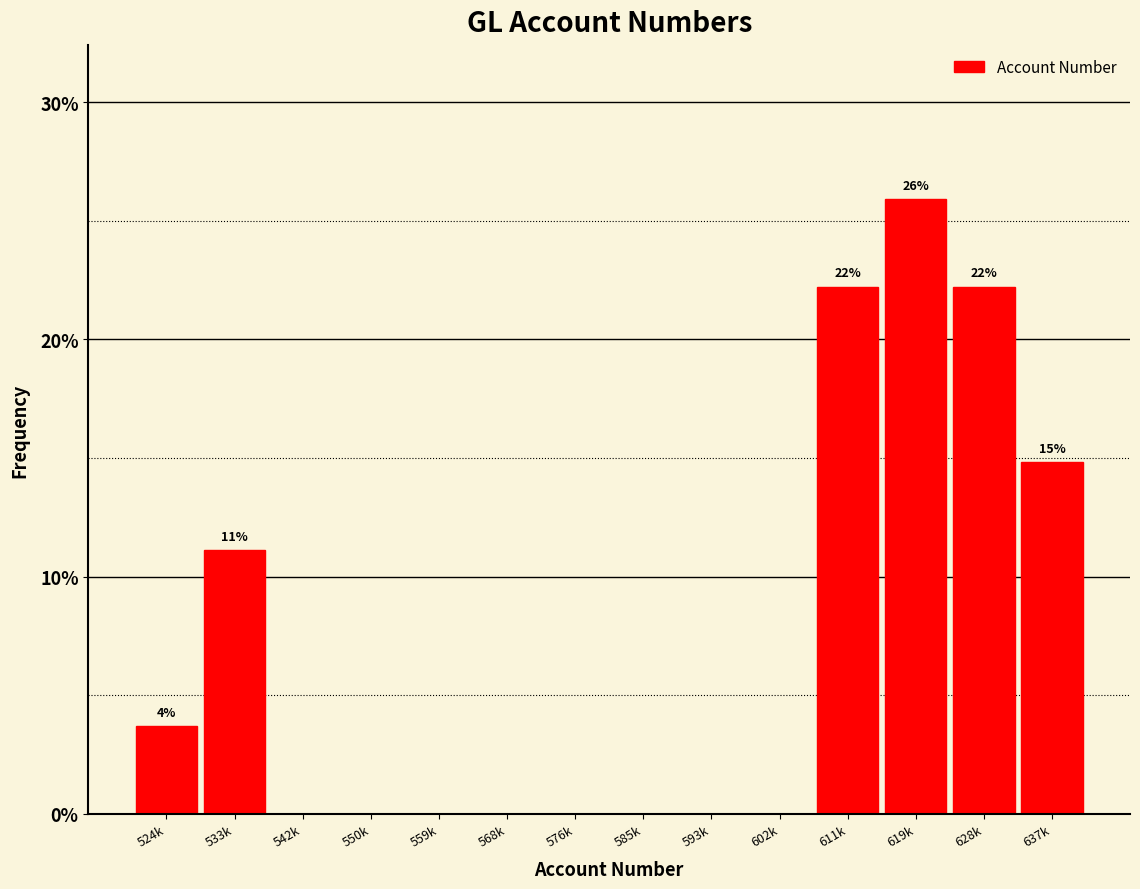

Reading left to right, list all the values displayed in this chart.

524k=3.7	533k=11.1	542k=0.0	550k=0.0	559k=0.0	568k=0.0	576k=0.0	585k=0.0	593k=0.0	602k=0.0	611k=22.2	619k=25.9	628k=22.2	637k=14.8